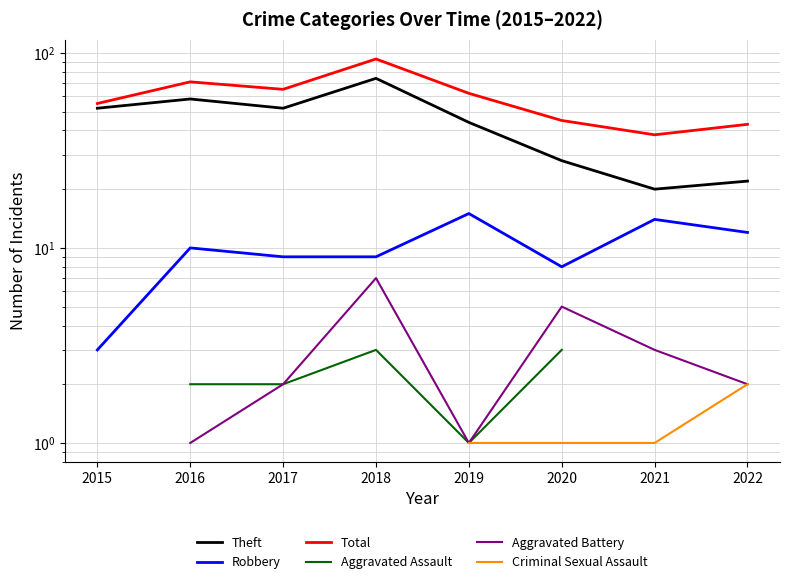

Which series changed the most between 2020 and 2022?

Theft